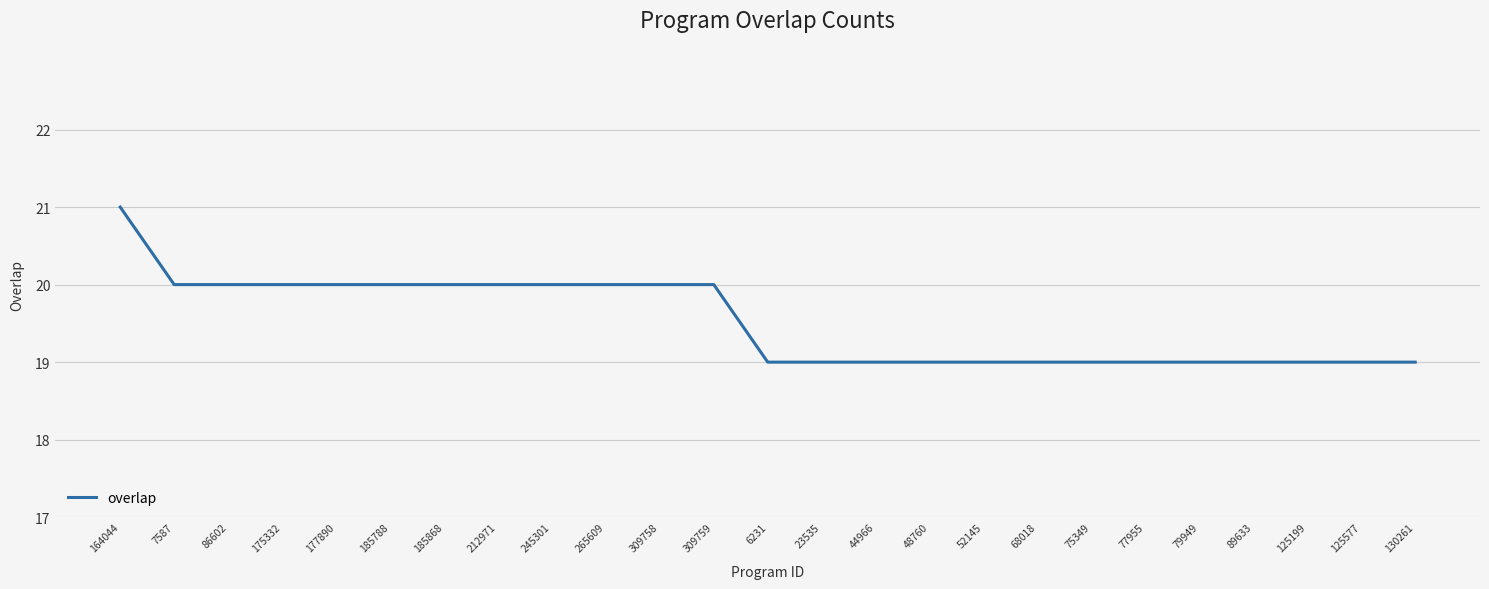

What is the minimum value shown in the chart?

19